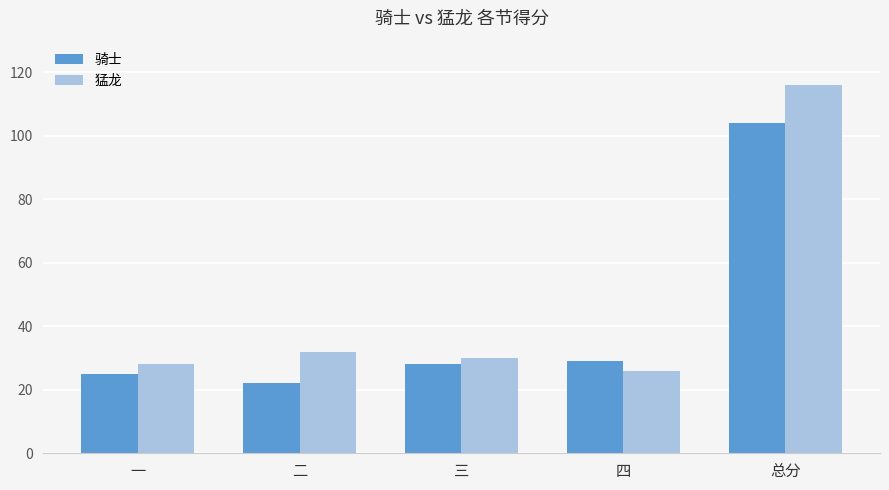

Is it true that 骑士 equals 12 at 三?

False